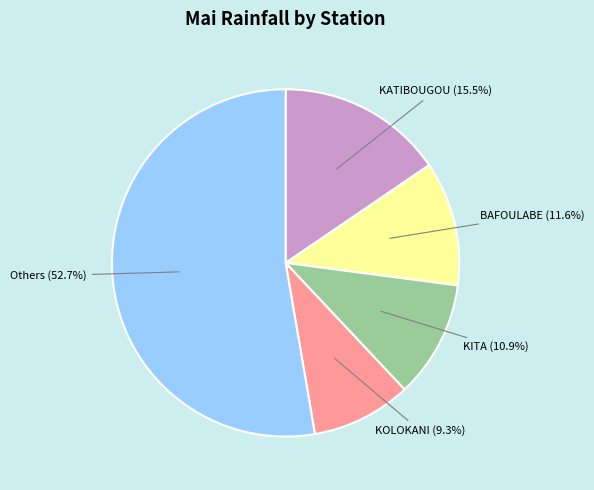

Which slice is the largest?

Others